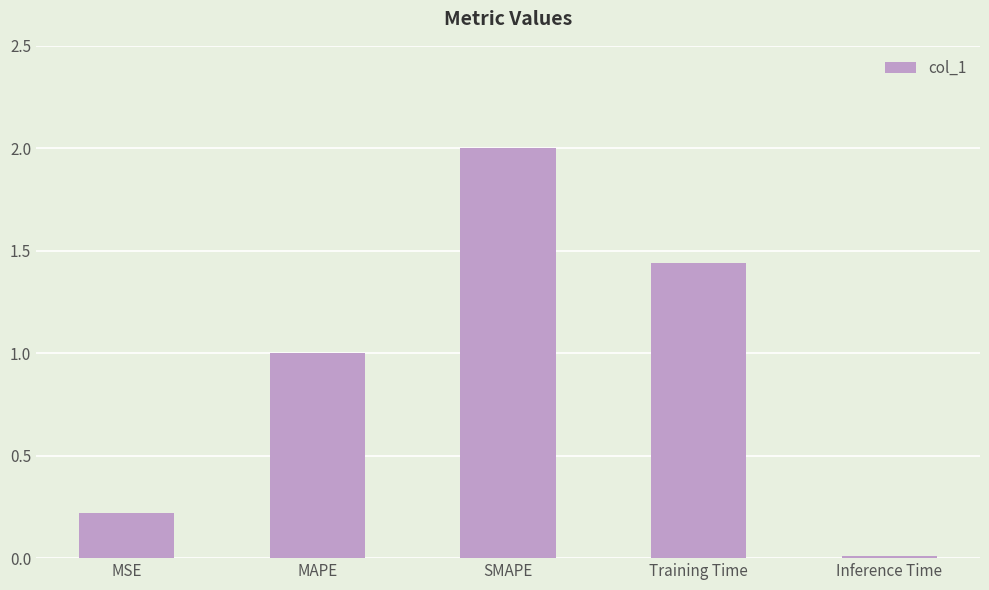

The value at Inference Time is 0.0. True or false?

True